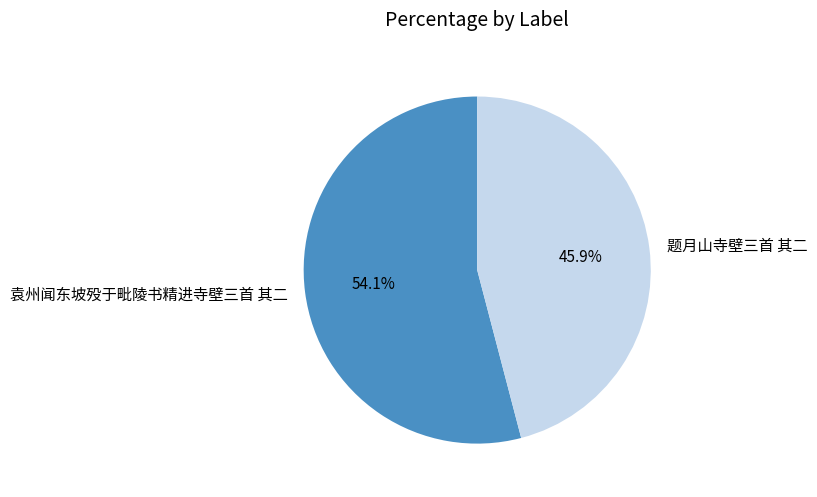

Which category accounts for the majority?

袁州闻东坡殁于毗陵书精进寺壁三首 其二